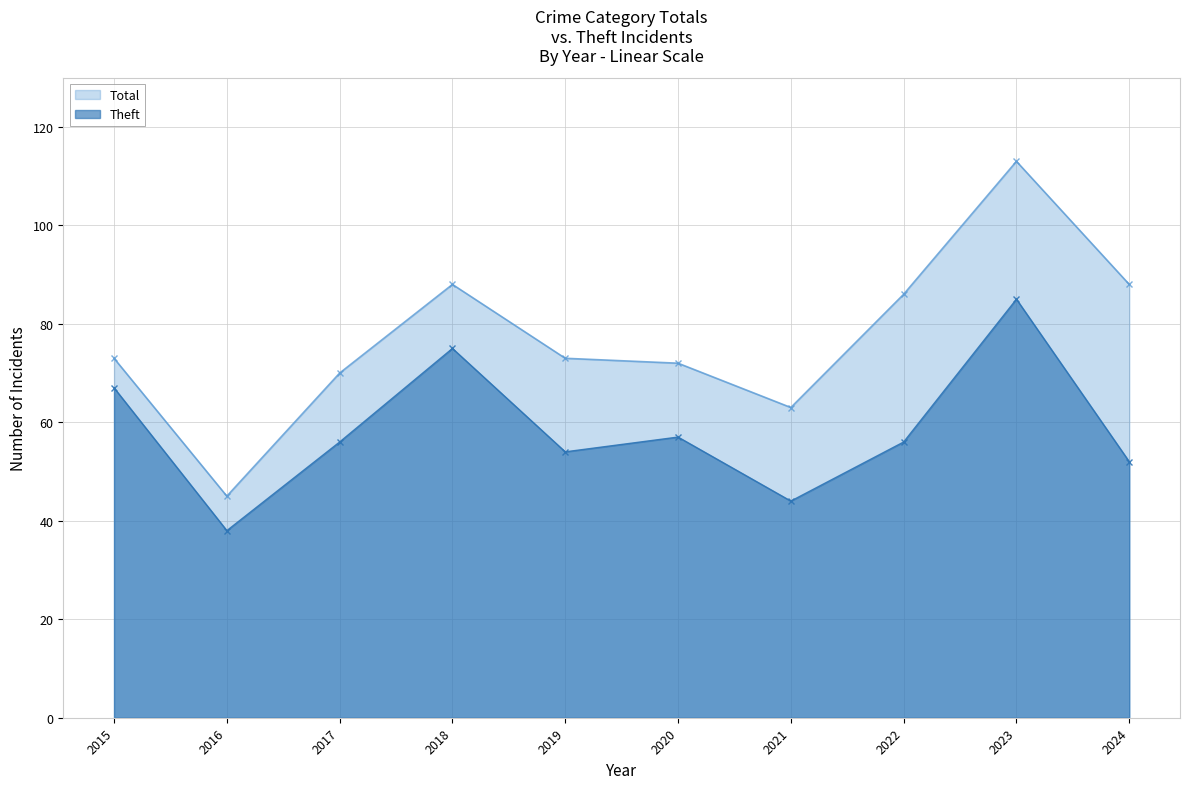

True or false: Total and Theft cross at least once.

False